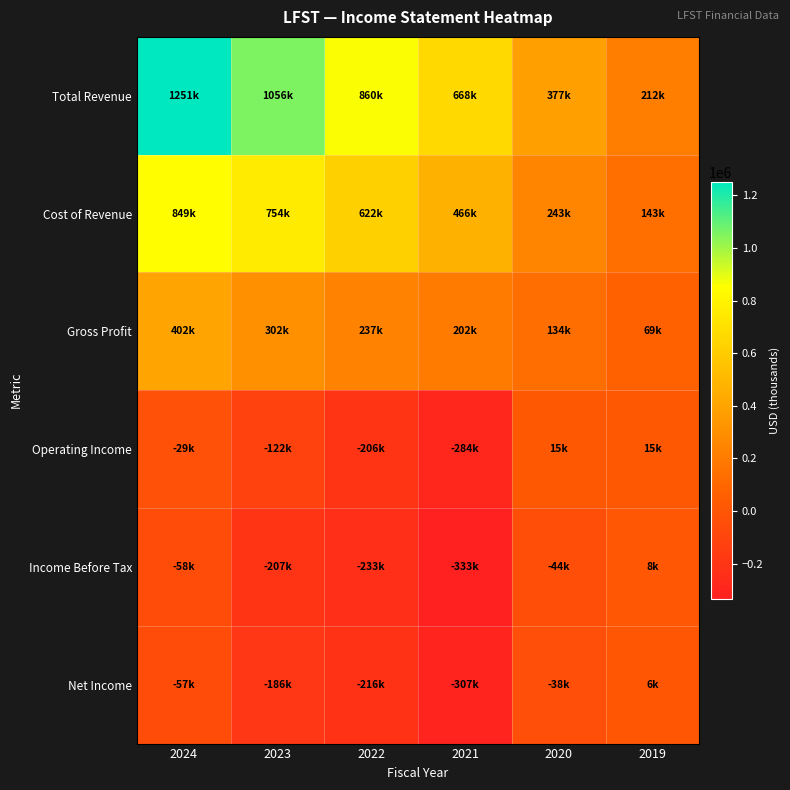

Which has a higher value, 2022 or 2021?

2022